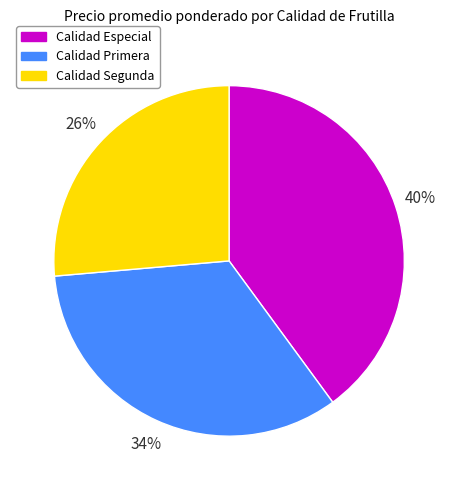

To the nearest percent, what is the difference between the largest and smallest slice percentages?

14%